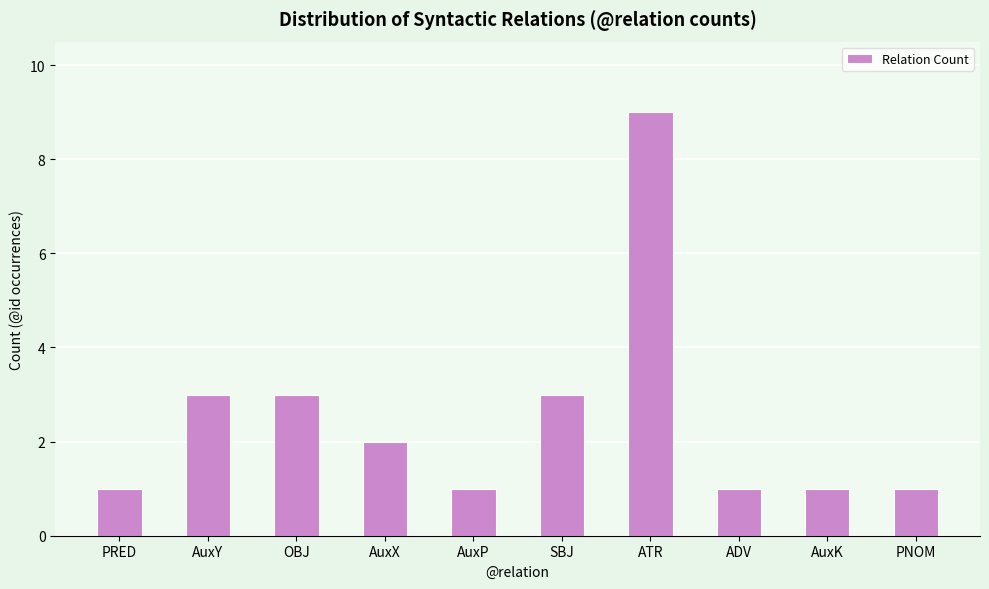

What is the label of the 1st bar from the right?

PNOM